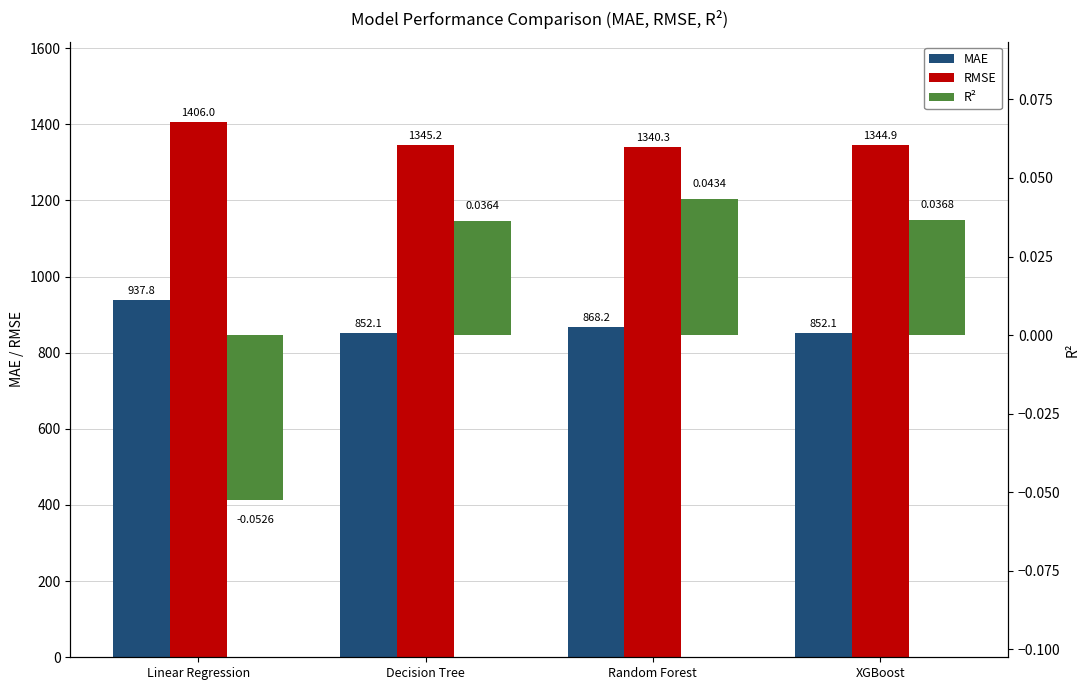

Rank the categories by R² value from lowest to highest.

Linear Regression, Decision Tree, XGBoost, Random Forest